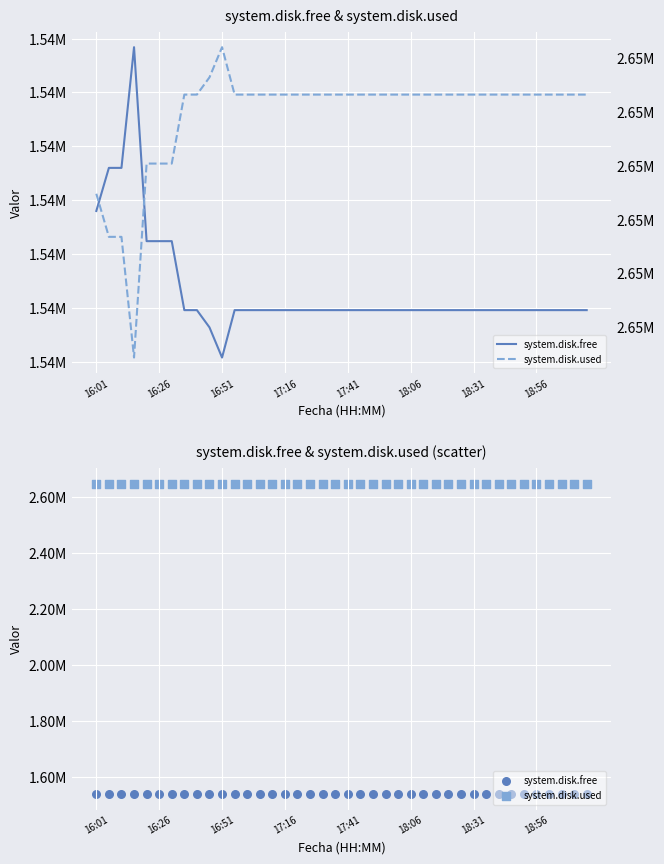

At how many categories does at least one series exceed 2143782?

40